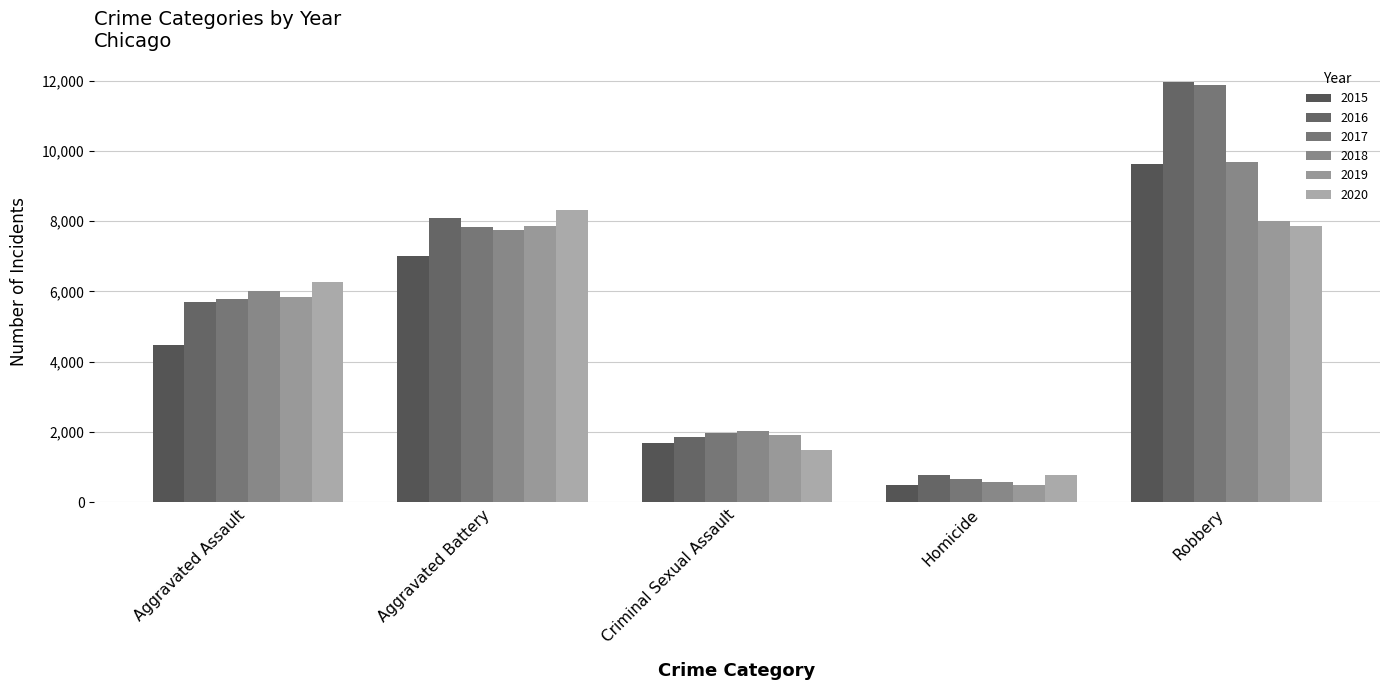

What is the average value of the 2019 series?

4820